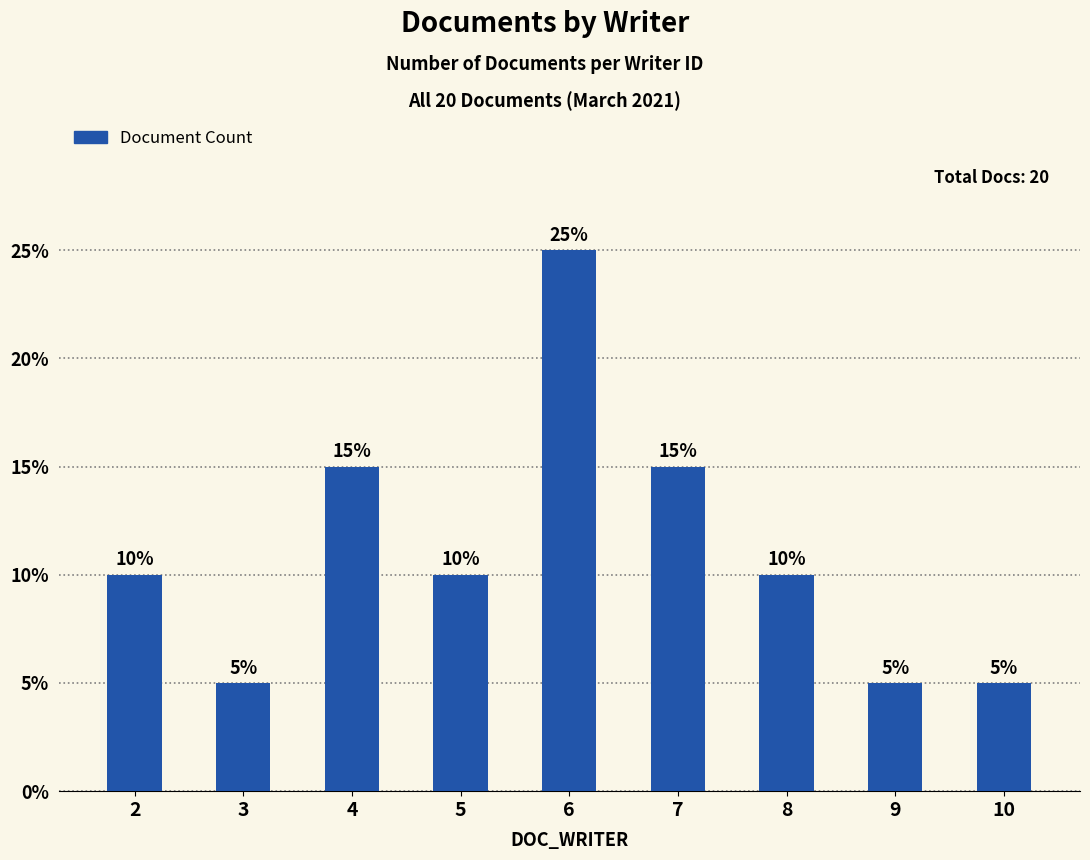

At which label does the data first exceed 2?

4